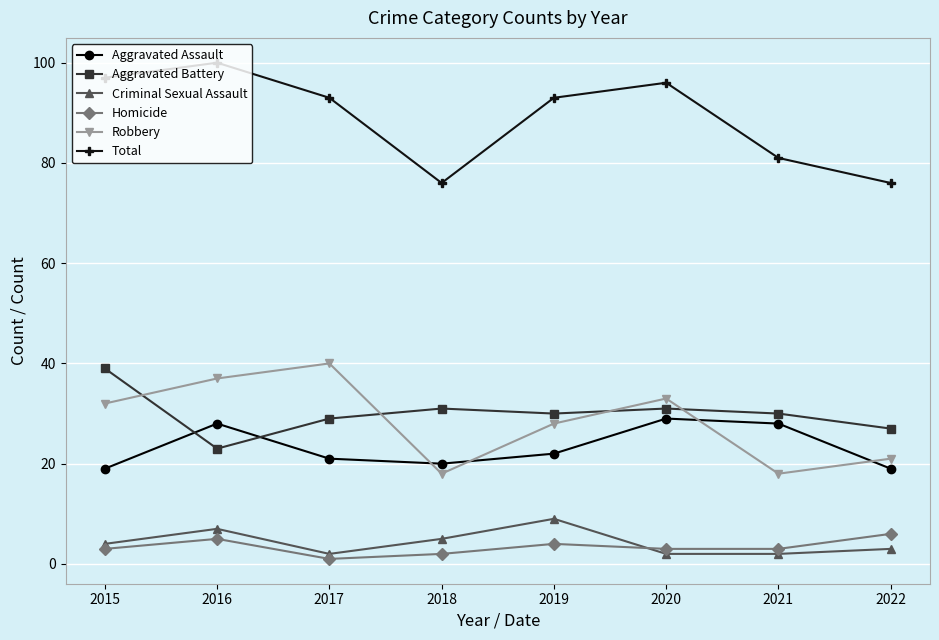

What is the value of the Aggravated Battery point at the 8th from the left?

27